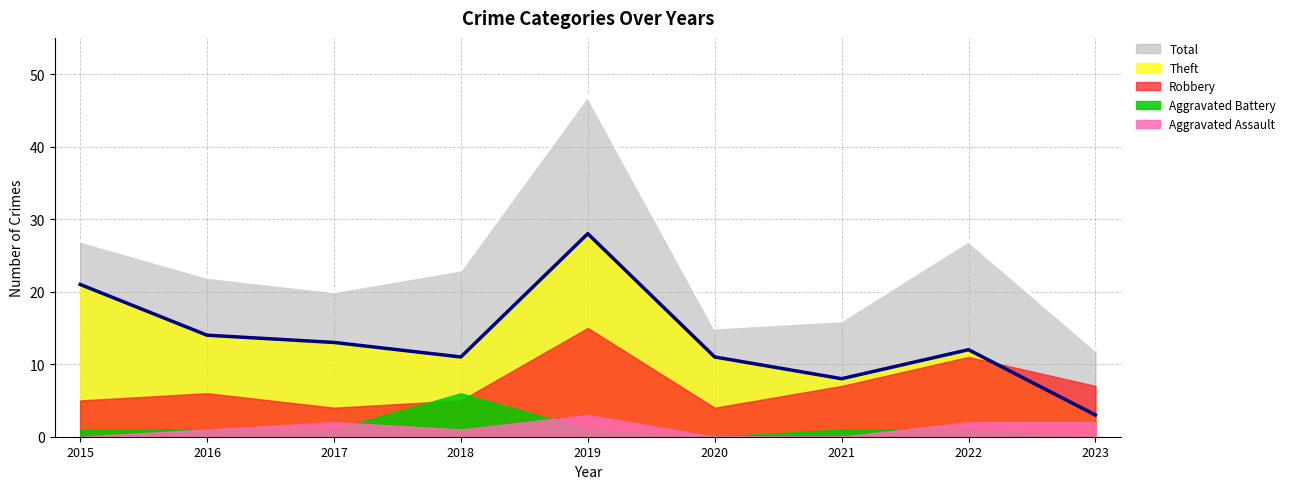

Which category has the highest value in the Aggravated Assault series?

2019